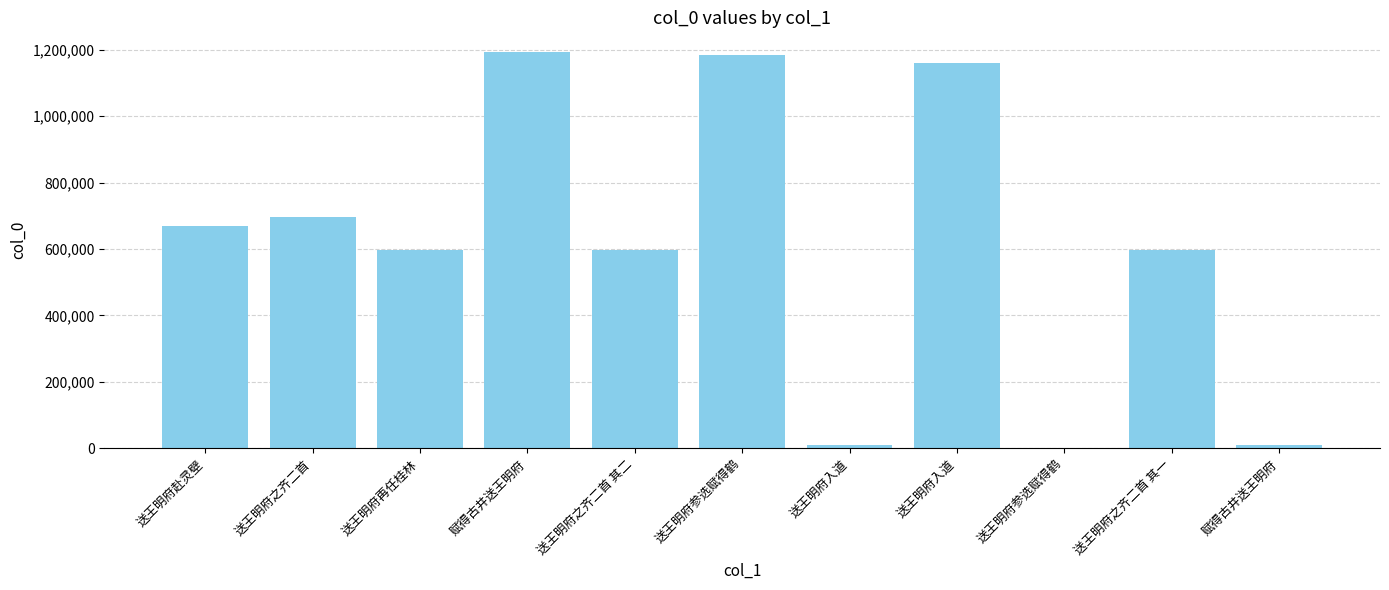

What is the label of the 10th bar from the left?

送王明府之齐二首 其一